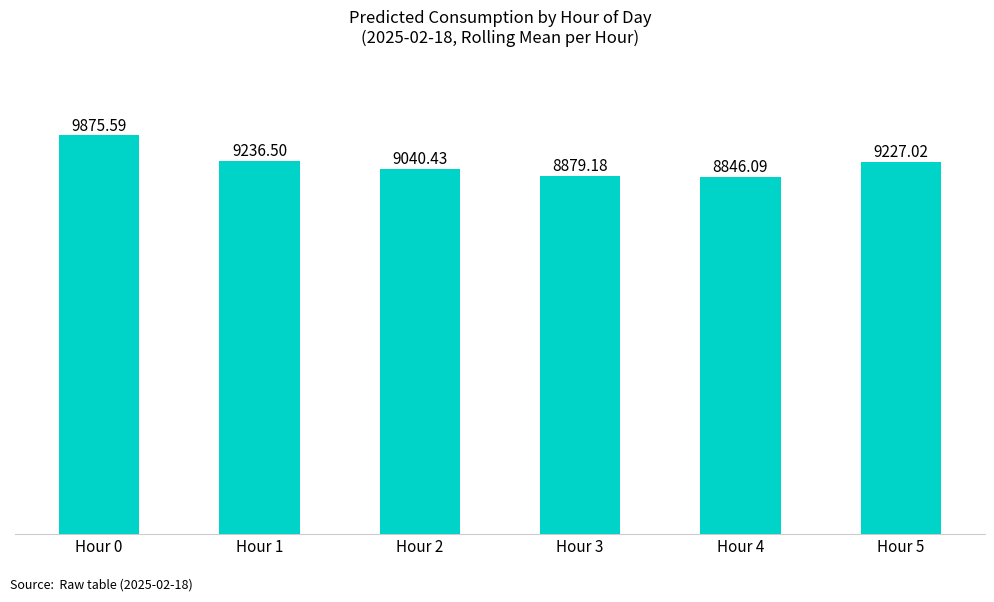

Reading left to right, what are all the values shown in this chart?

9875.6	9236.5	9040.4	8879.2	8846.1	9227.0